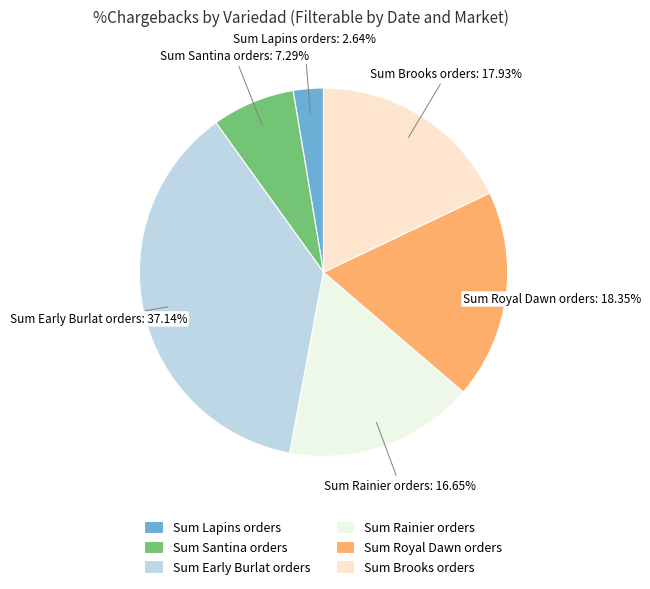

Count the number of slices in the pie.

6